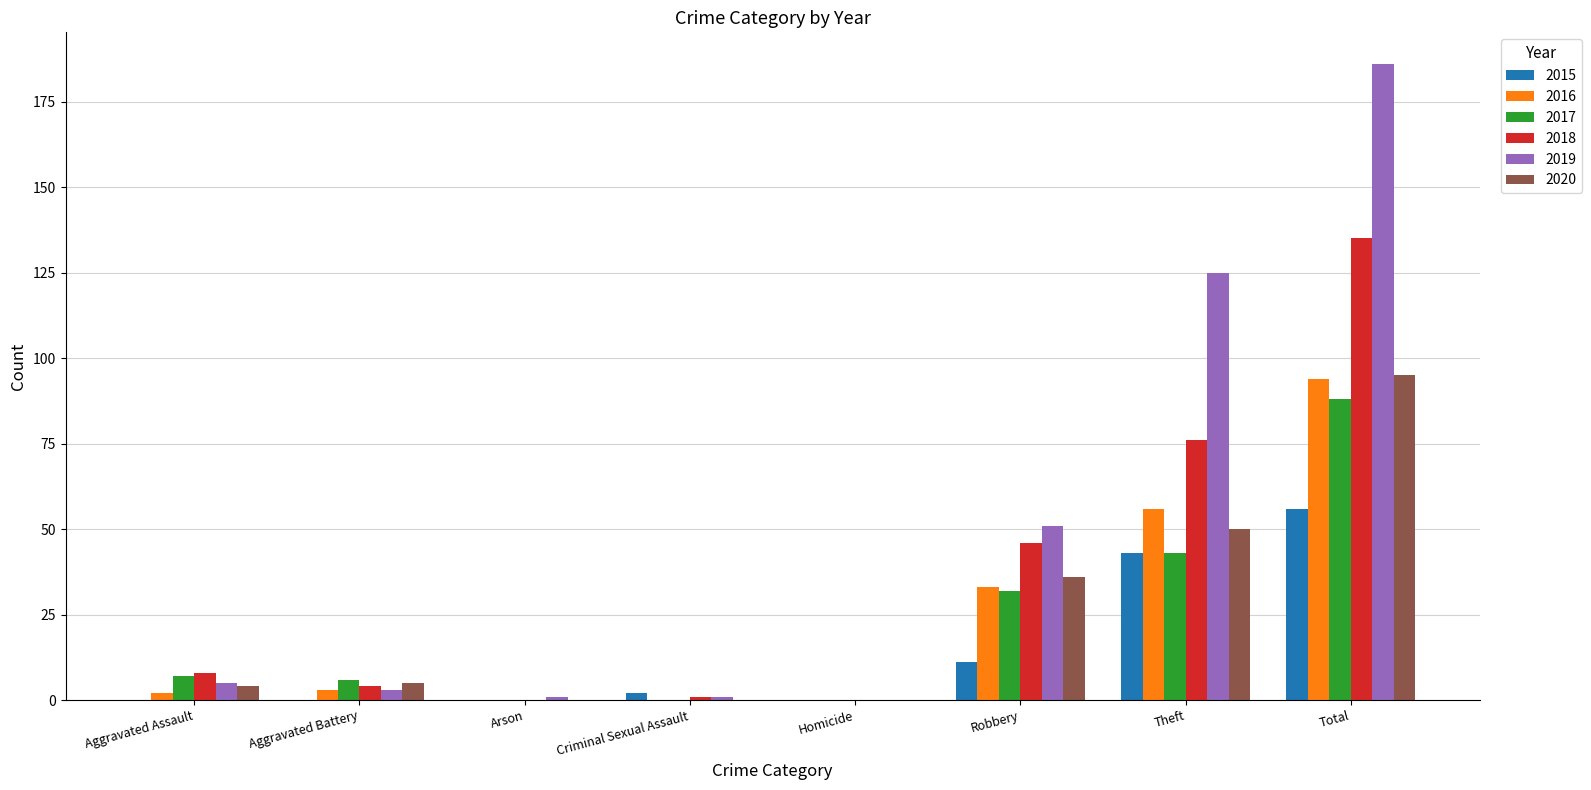

Are the bars grouped side by side (vs. stacked)?

Yes